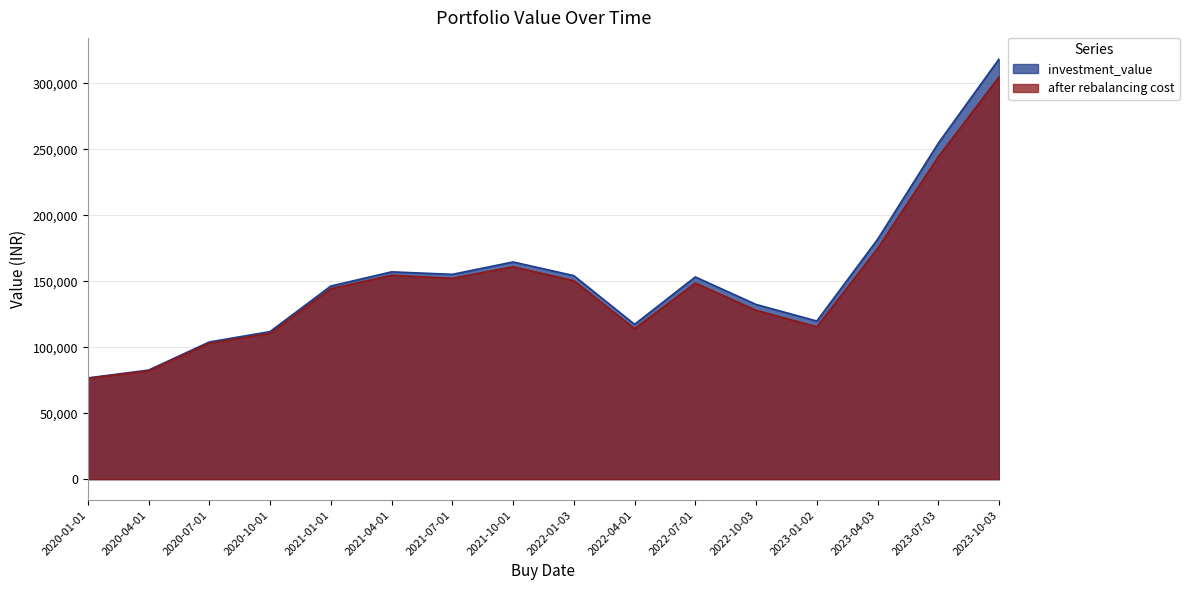

What position from the right is 2020-07-01?

14